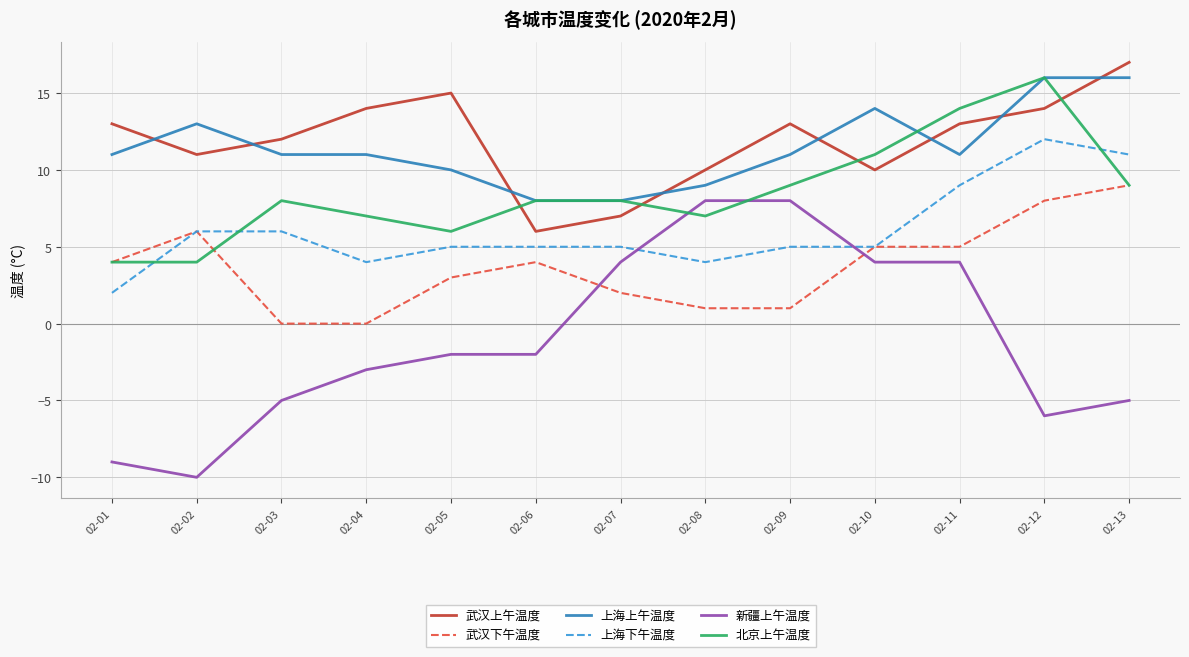

True or false: 上海上午温度 and 新疆上午温度 cross at least once.

False